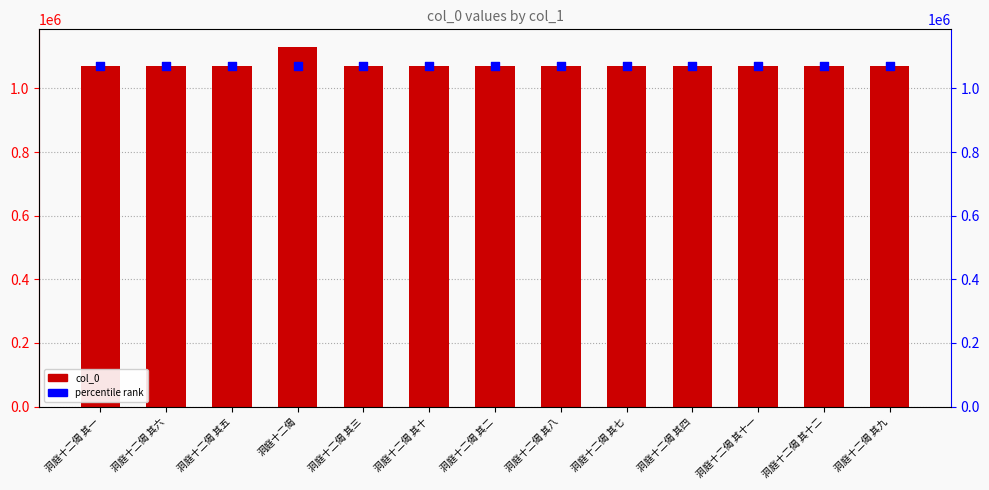

Which series reaches the maximum Y coordinate?

col_0